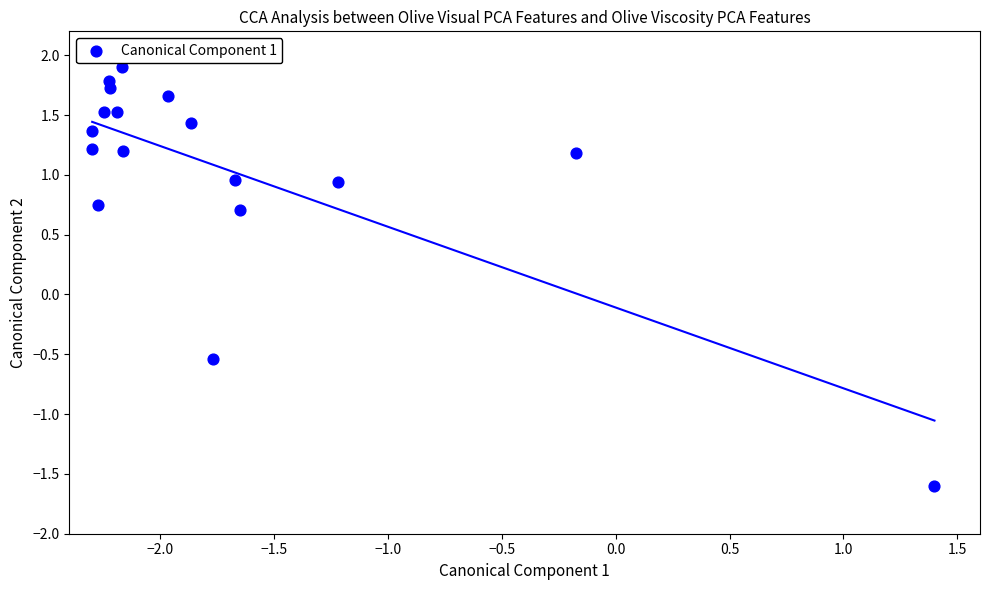

What Y value in the scatter plot is closest to 0?

-0.5